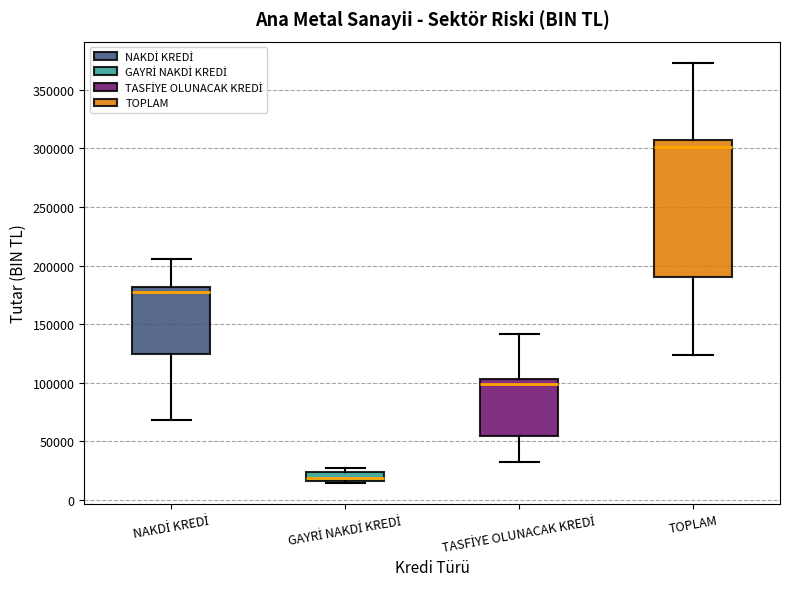

Which box has the highest median line?

TOPLAM